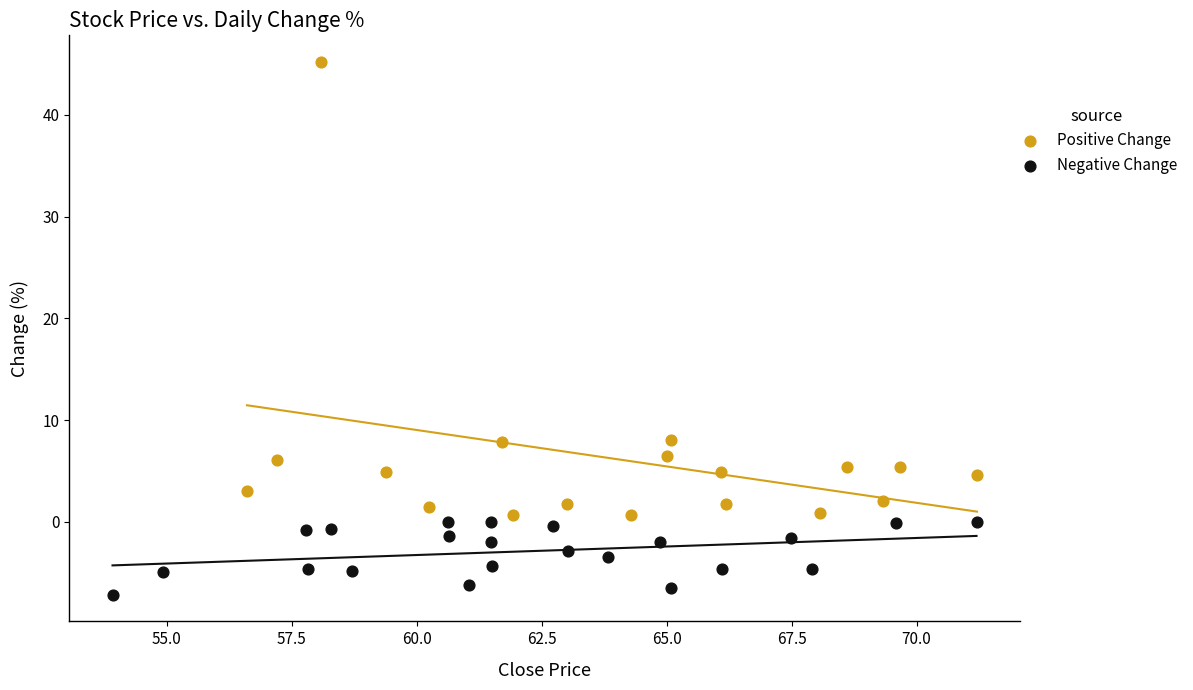

Which series has the largest Y range (max minus min)?

Positive Change